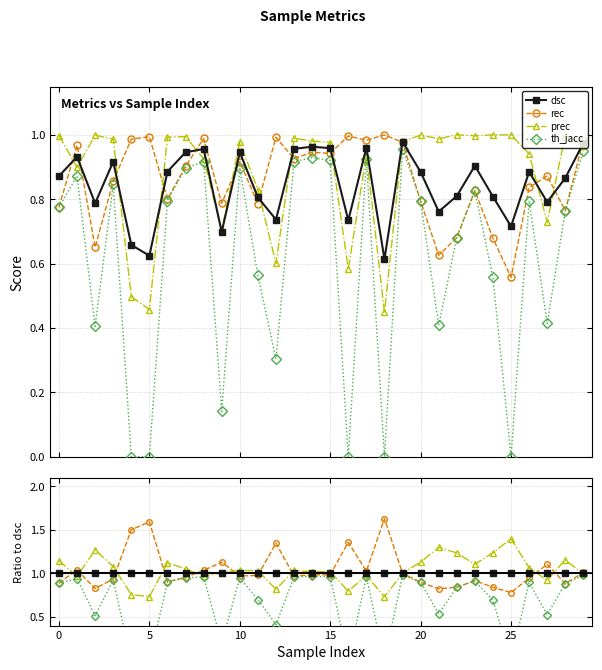

Reading left to right, transcribe all the data shown in this chart.

dsc: 1.0	1.0	1.0	1.0	1.0	1.0	1.0	1.0	1.0	1.0	1.0	1.0	1.0	1.0	1.0	1.0	1.0	1.0	1.0	1.0	1.0	1.0	1.0	1.0	1.0	1.0	1.0	1.0	1.0	1.0
rec: 0.9	1.0	0.8	0.9	1.5	1.6	0.9	1.0	1.0	1.1	1.0	1.0	1.3	1.0	1.0	1.0	1.4	1.0	1.6	1.0	0.9	0.8	0.8	0.9	0.8	0.8	0.9	1.1	0.9	1.0
prec: 1.1	1.0	1.3	1.1	0.8	0.7	1.1	1.1	1.0	1.0	1.0	1.0	0.8	1.0	1.0	1.0	0.8	1.0	0.7	1.0	1.1	1.3	1.2	1.1	1.2	1.4	1.1	0.9	1.2	1.0
th_jacc: 0.9	0.9	0.5	0.9	0.0	0.0	0.9	0.9	1.0	0.2	0.9	0.7	0.4	1.0	1.0	1.0	0.0	1.0	0.0	1.0	0.9	0.5	0.8	0.9	0.7	0.0	0.9	0.5	0.9	1.0